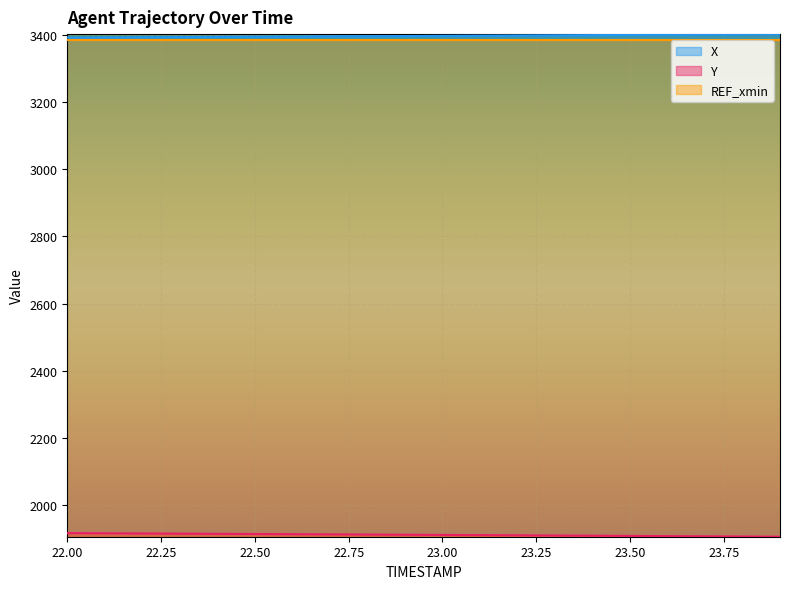

Where is Y nearest to the value 1909?

23.1